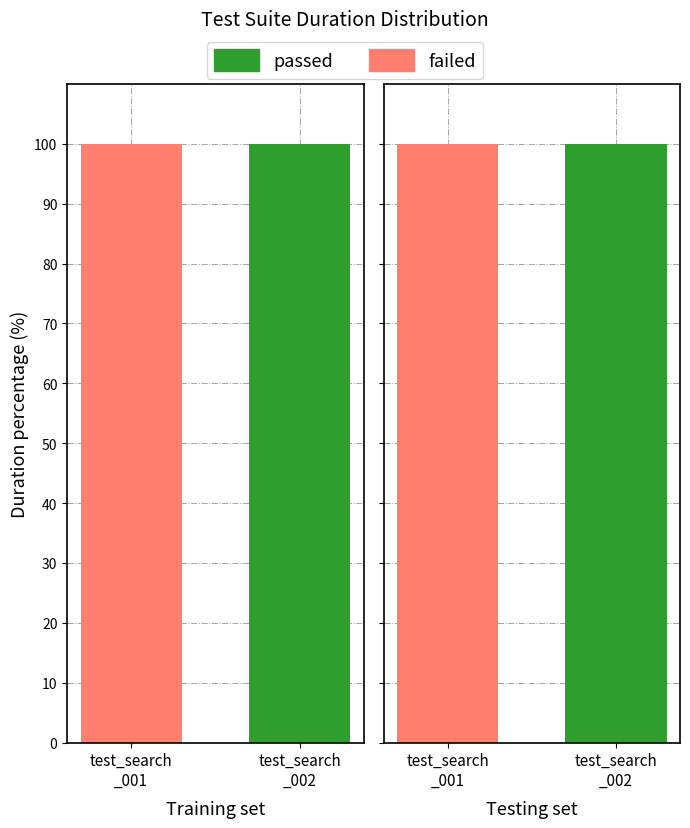

What is the label of the 2nd bar from the right?

test_search
_001